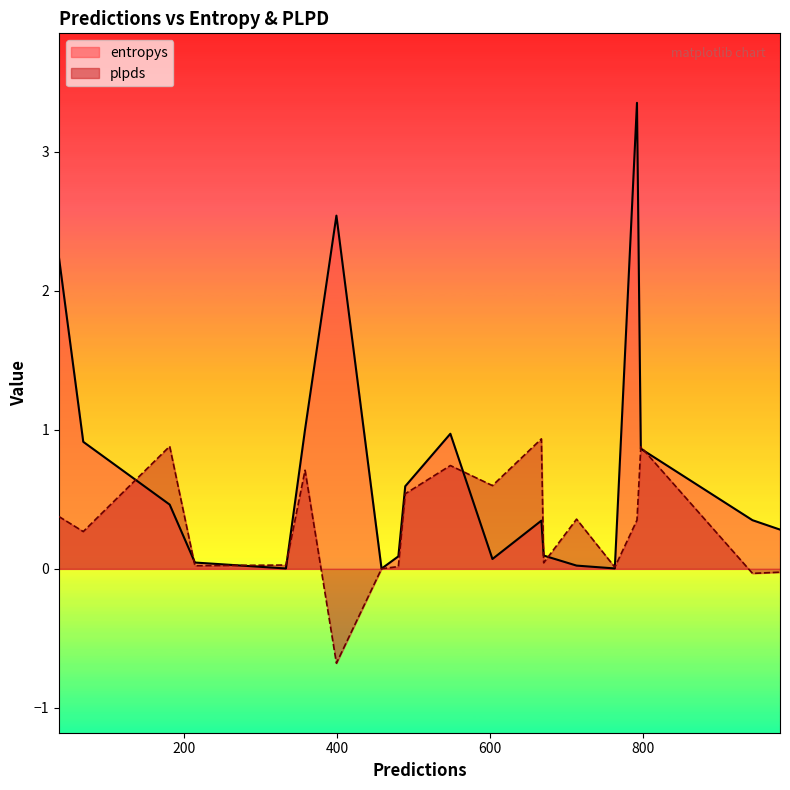

What is the highest value of the entropys series?

3.4